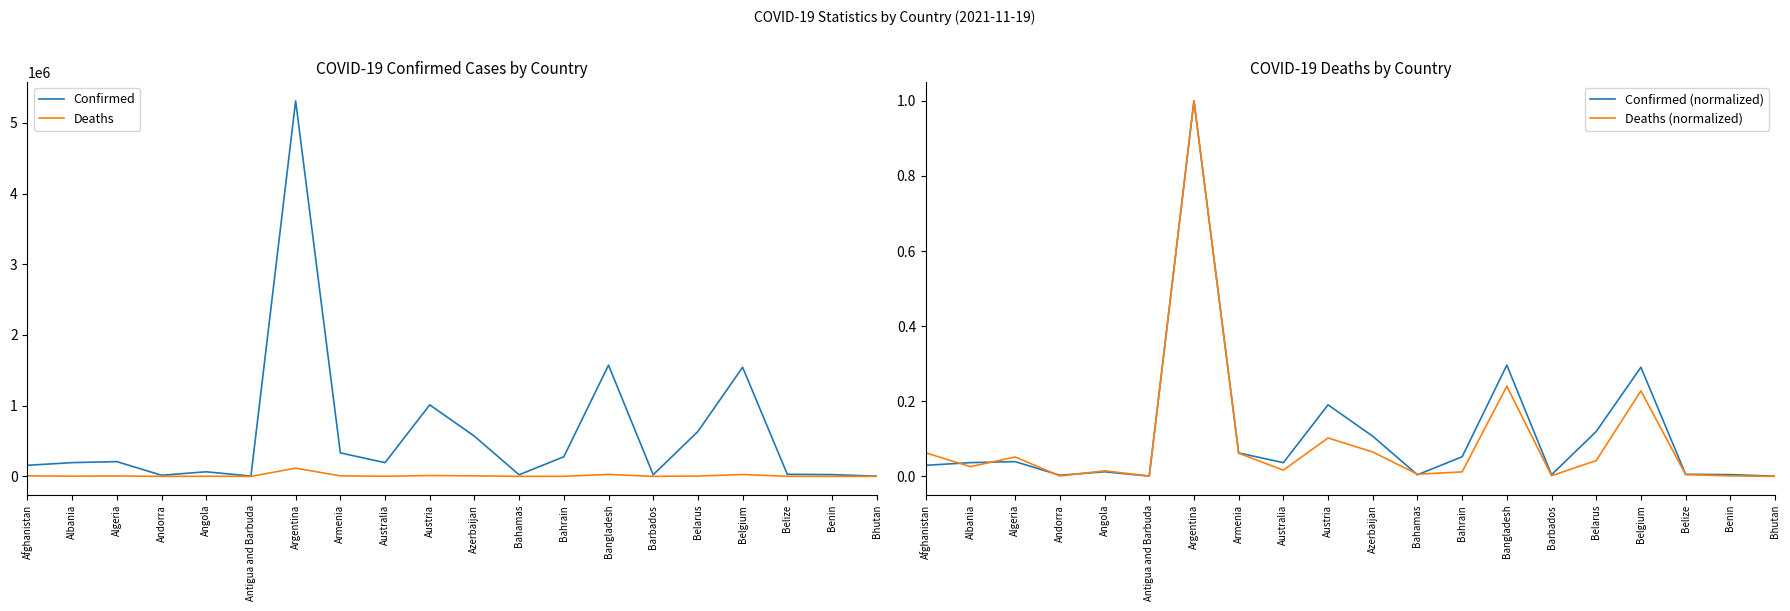

How many lines are shown in the chart?

4